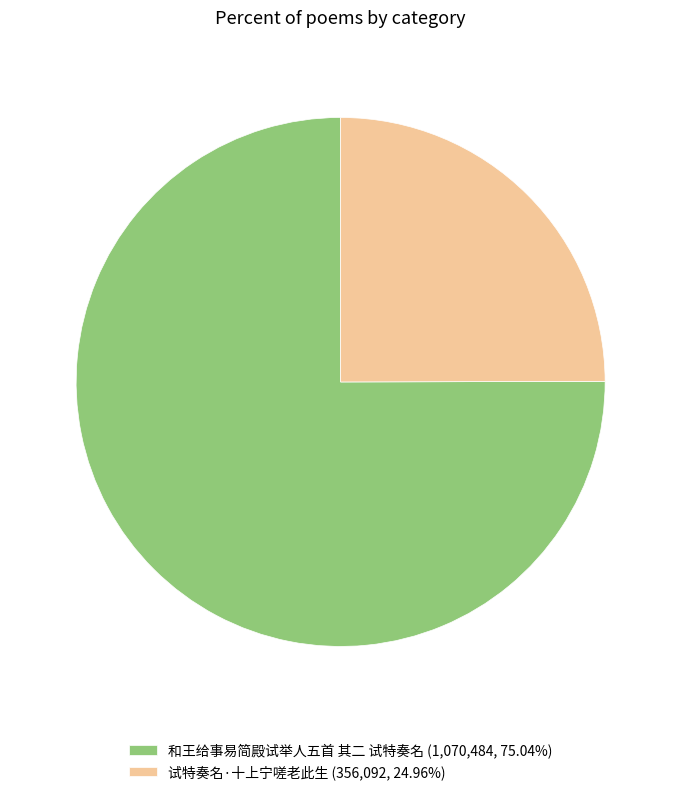

Is there a majority slice in this chart?

Yes